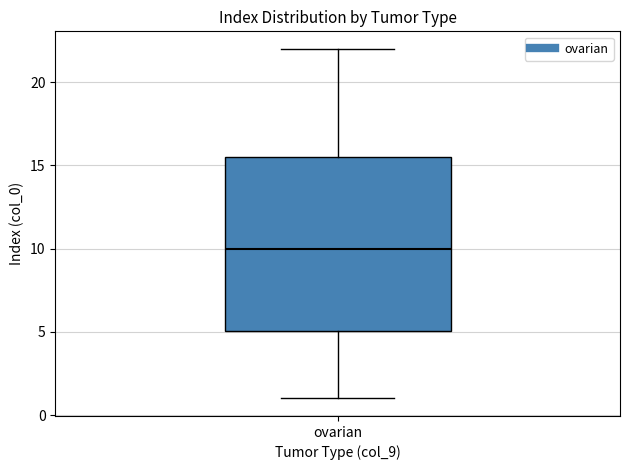

Read this box plot against the y-axis: the position of the median line, the range covered by the box, and the ends of both whiskers. The values are not printed on the chart, so give them approximately, as read against the axis.

median 10.0, box 5.0 to 15.5, whiskers 1.0 to 22.0